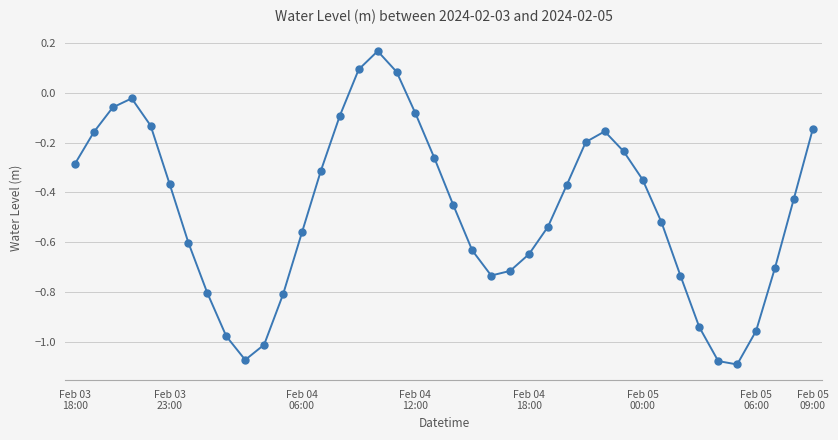

How many points are higher than both their immediate neighbors (excluding endpoints)?

3